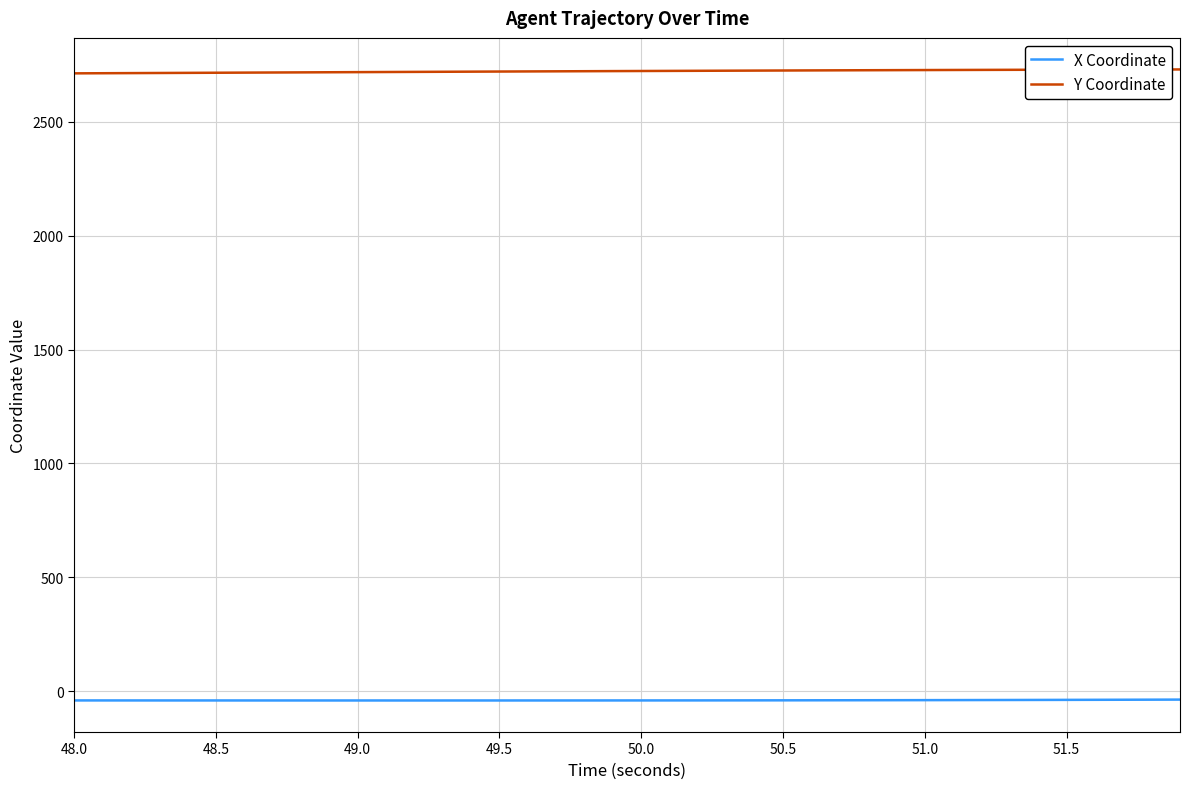

List the series in order of their overall mean, lowest first.

X Coordinate, Y Coordinate